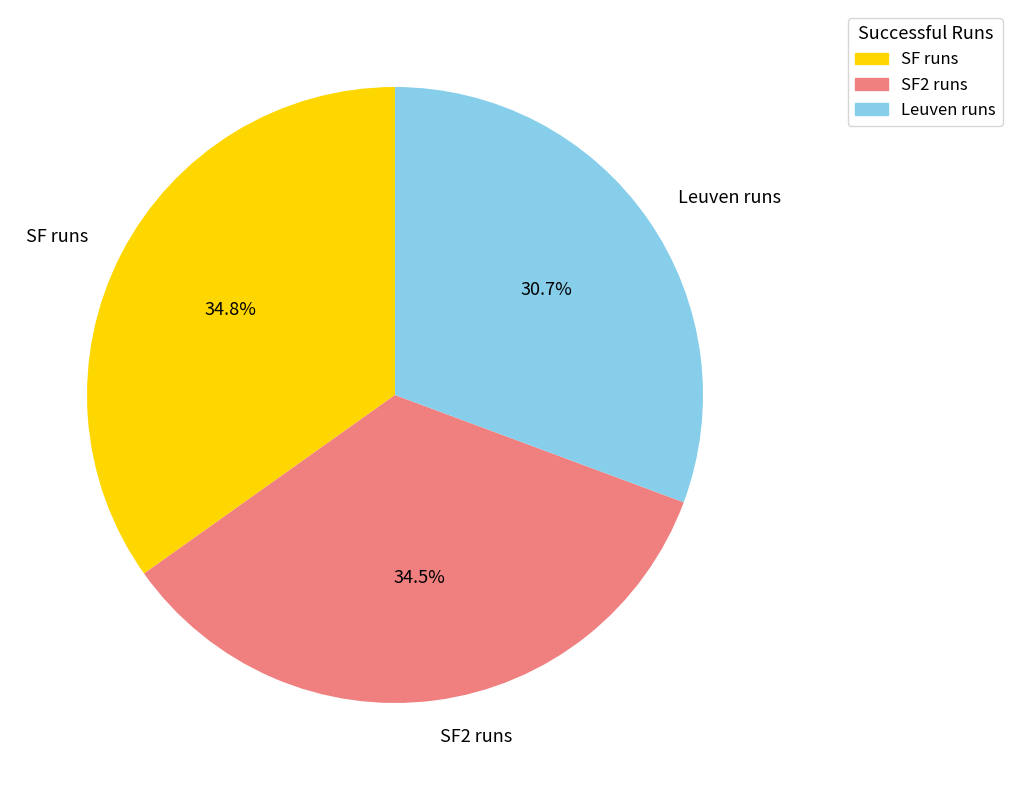

What percentage is NOT represented by SF runs?

65.2%